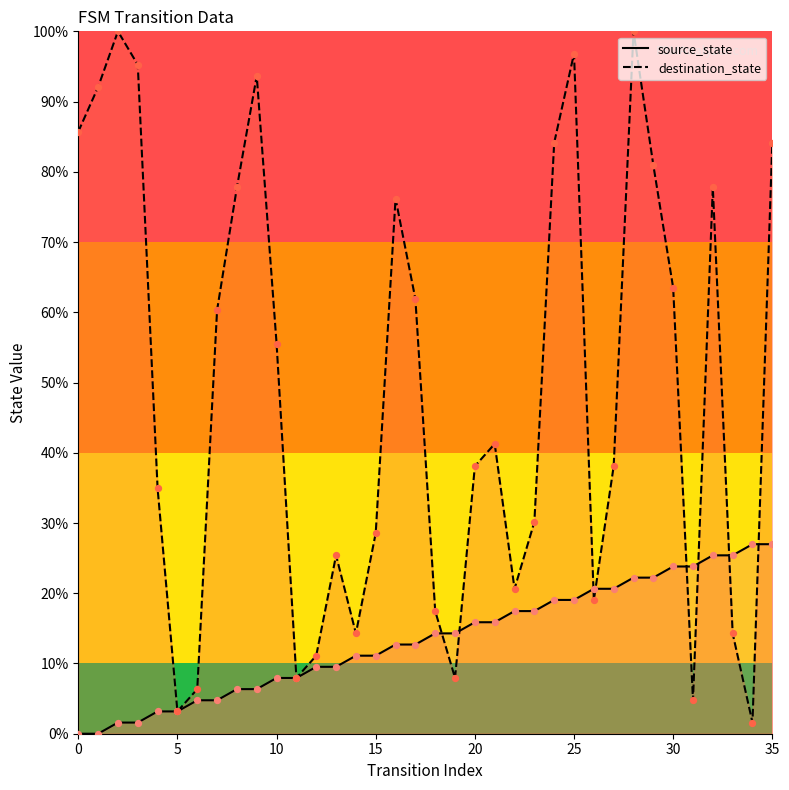

Which series reaches the maximum Y coordinate?

destination_state_line